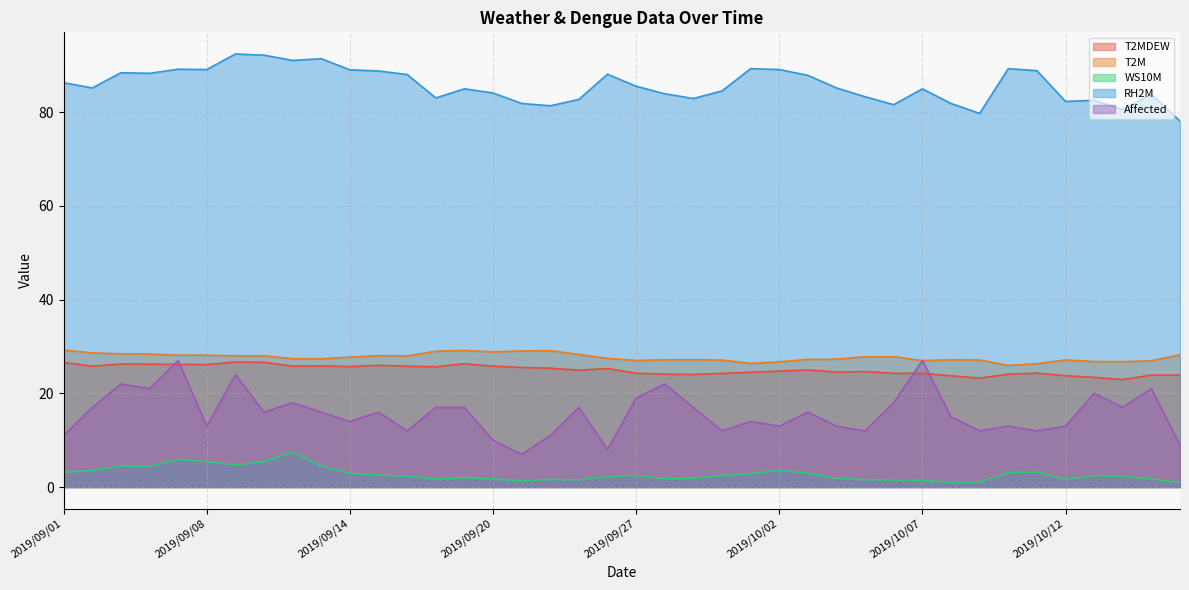

Which series has the widest spread of values?

Affected